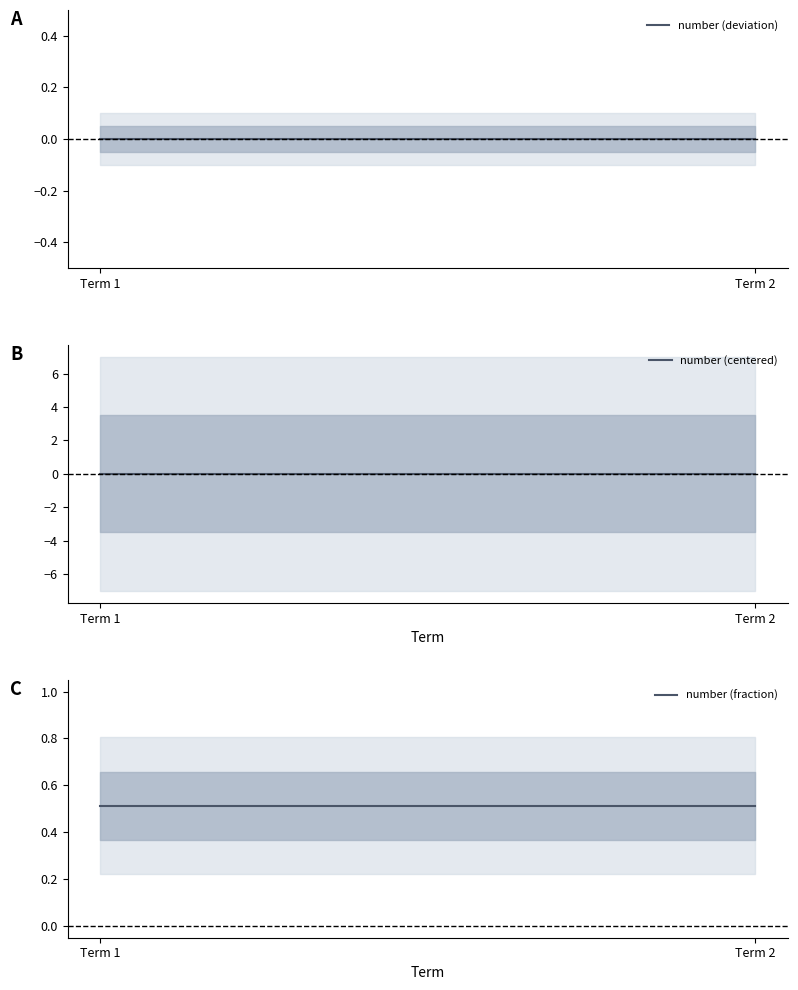

What is the total value across all series at Term 1?

0.5